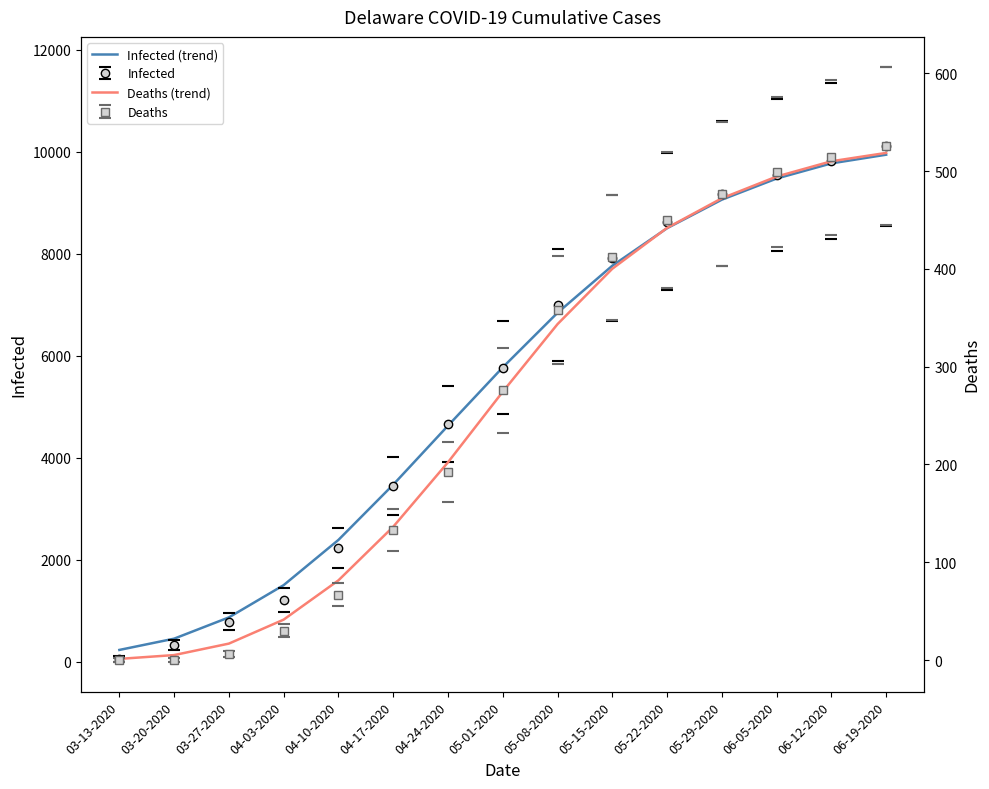

What is the difference between the Deaths (trend) values at 05-01-2020 and 05-22-2020?

167.6